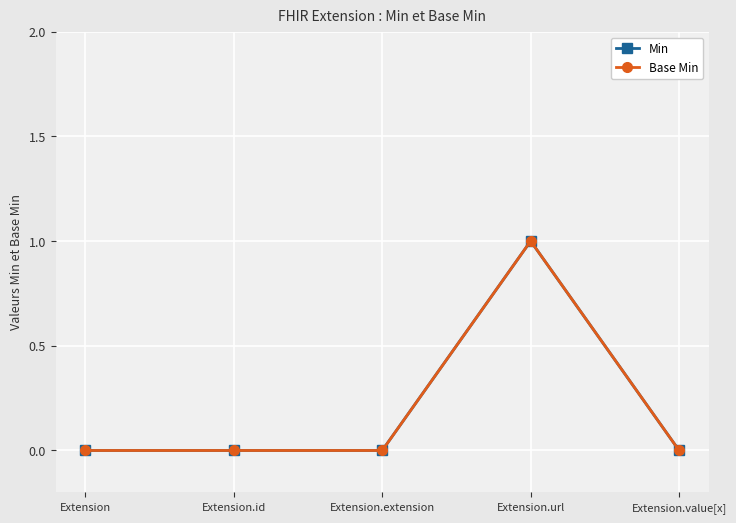

True or false: Min and Base Min cross at least once.

False